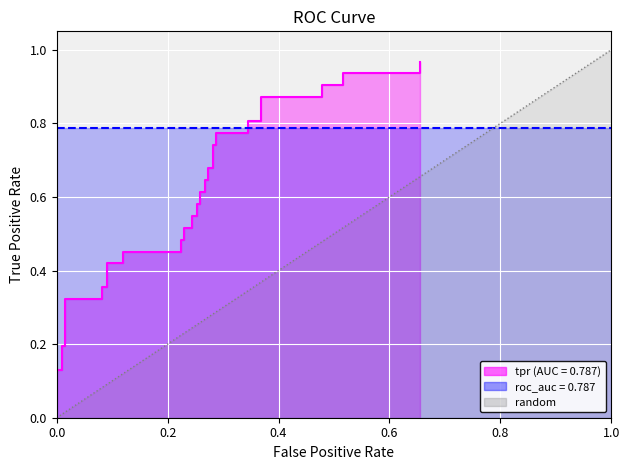

Is it true that the value at 33 is 1.2?

False